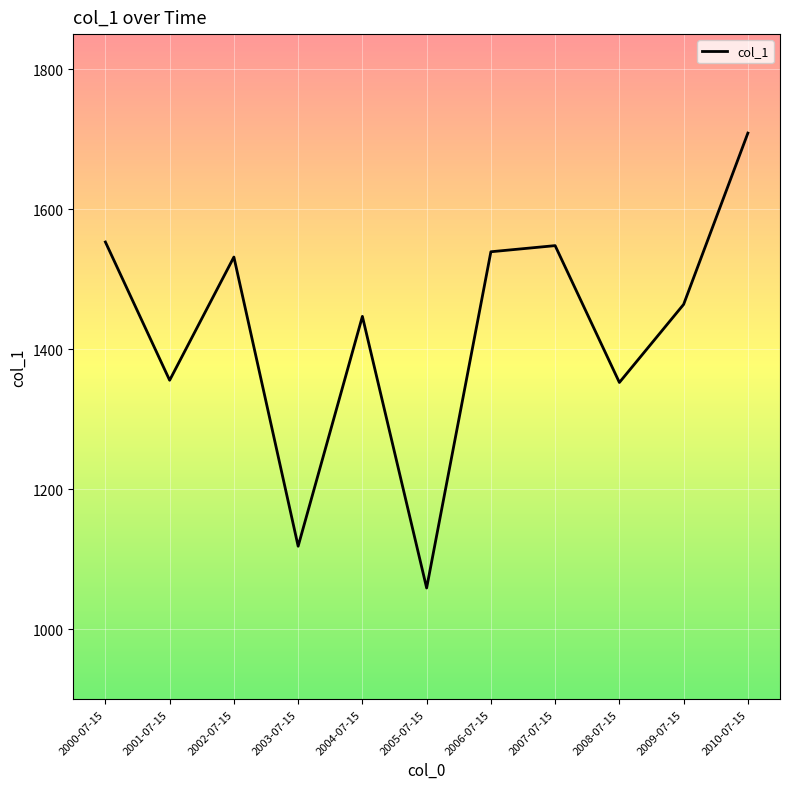

Which label corresponds to the smallest value in the chart?

2005-07-15